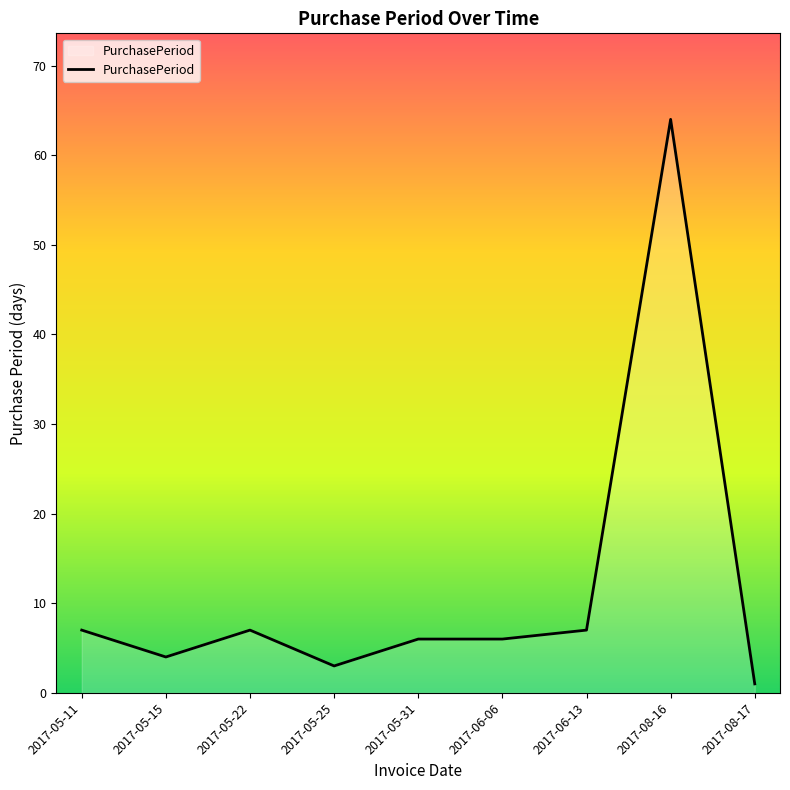

What is the difference between the maximum and minimum values?

63